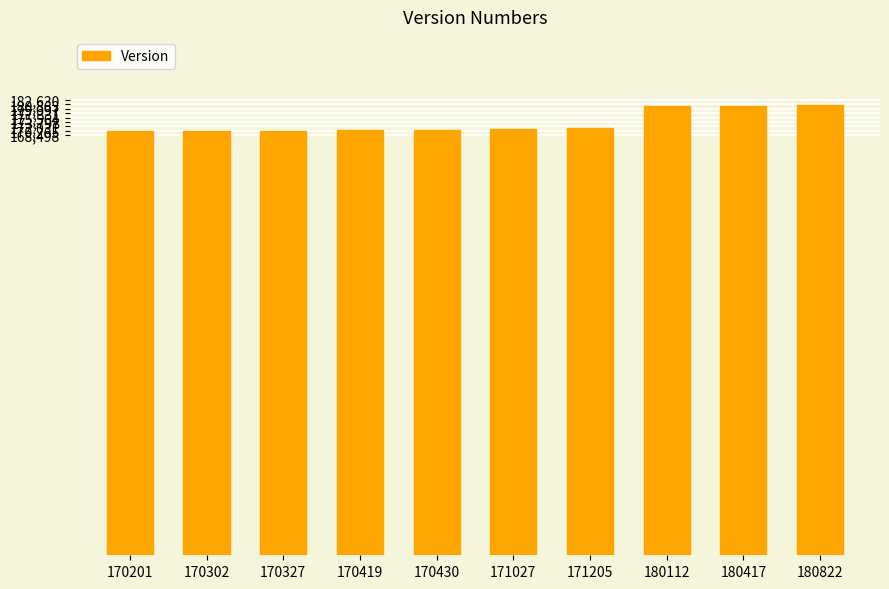

How many values are below 171027?

5